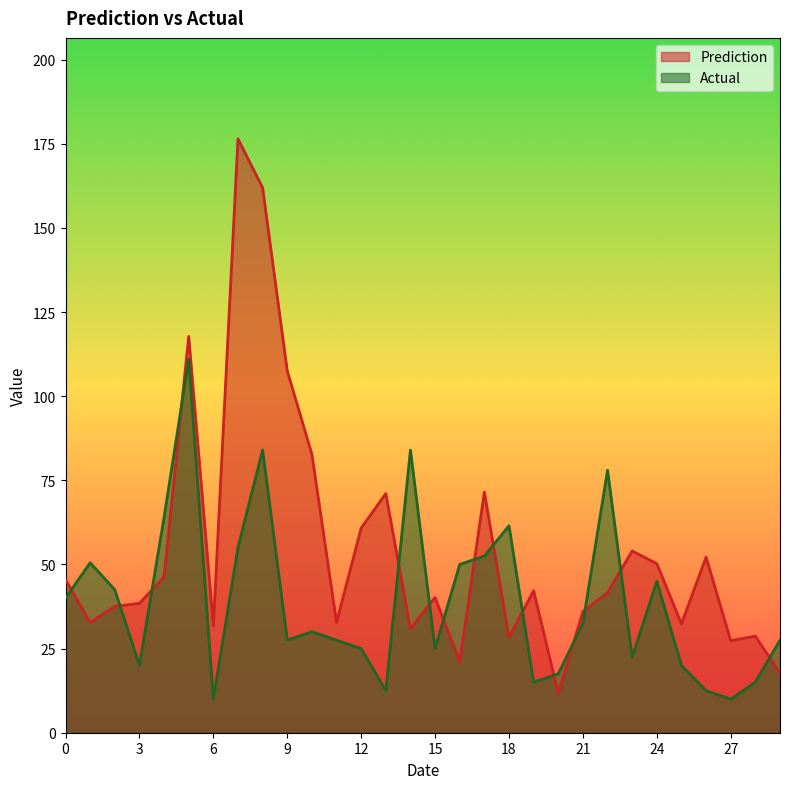

What is the value of the Actual point at the 3rd from the left?

42.5